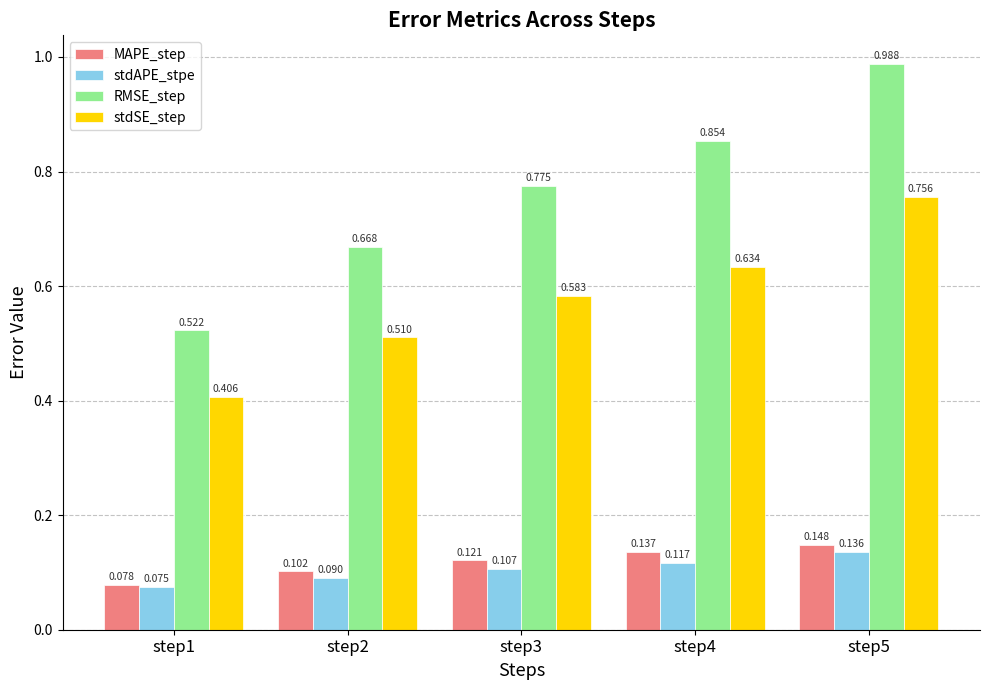

List the series in order of their peak value, lowest first.

stdAPE_stpe, MAPE_step, stdSE_step, RMSE_step